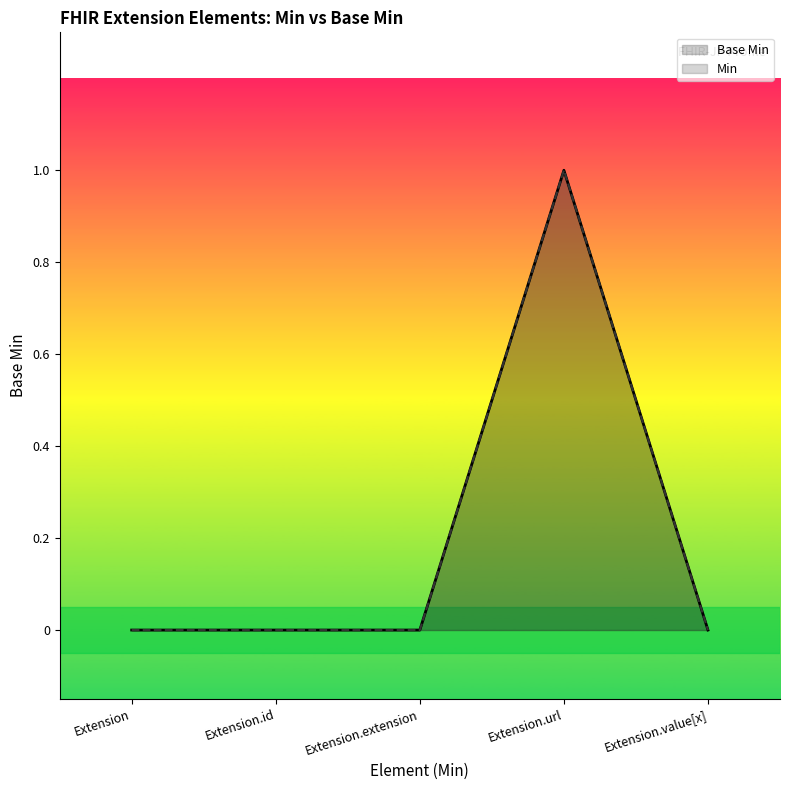

The Min series shows 0 at Extension.value[x]. True or false?

True